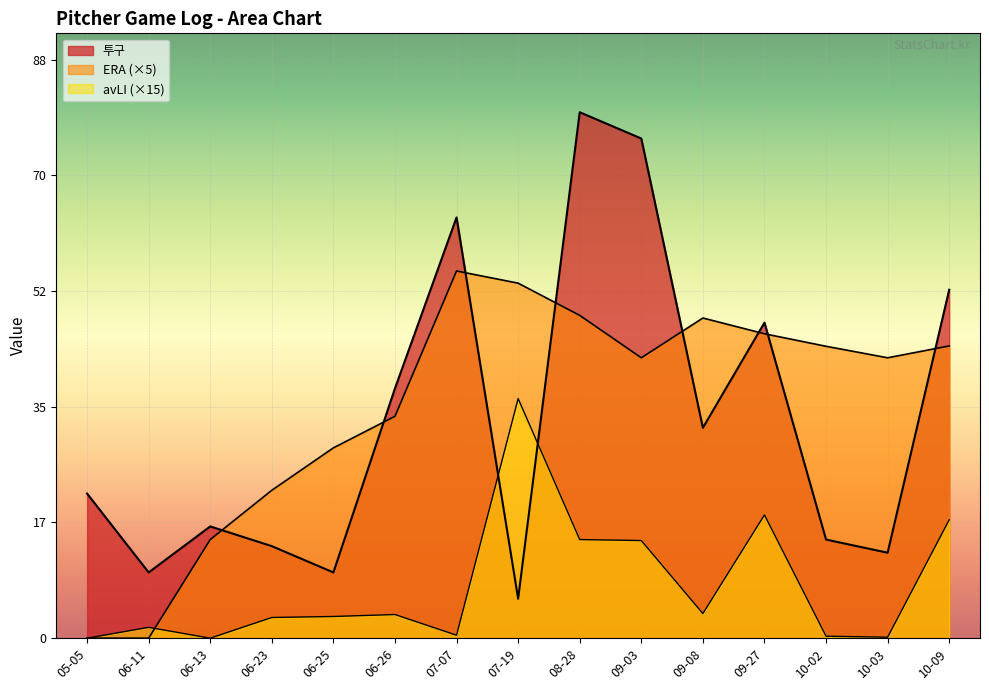

Rank the series by their maximum value, from lowest to highest.

avLI, ERA, 투구